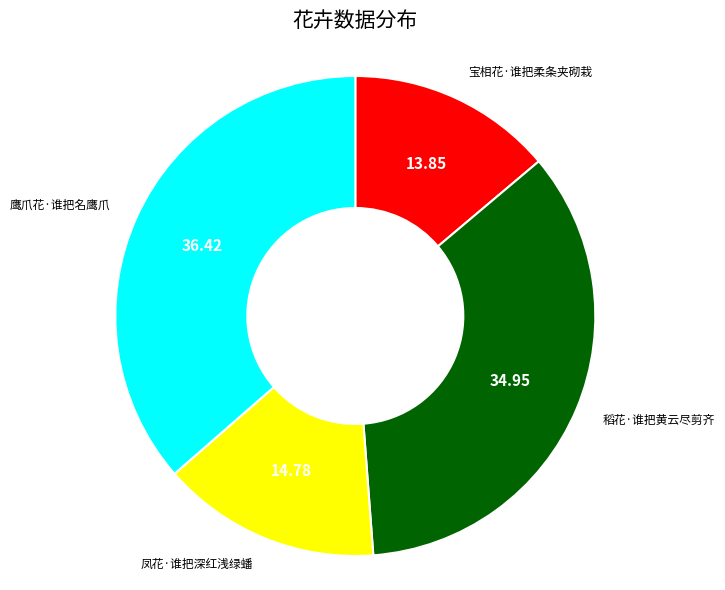

Between 宝相花·谁把柔条夹砌栽 and 稻花·谁把黄云尽剪齐, which is larger?

稻花·谁把黄云尽剪齐